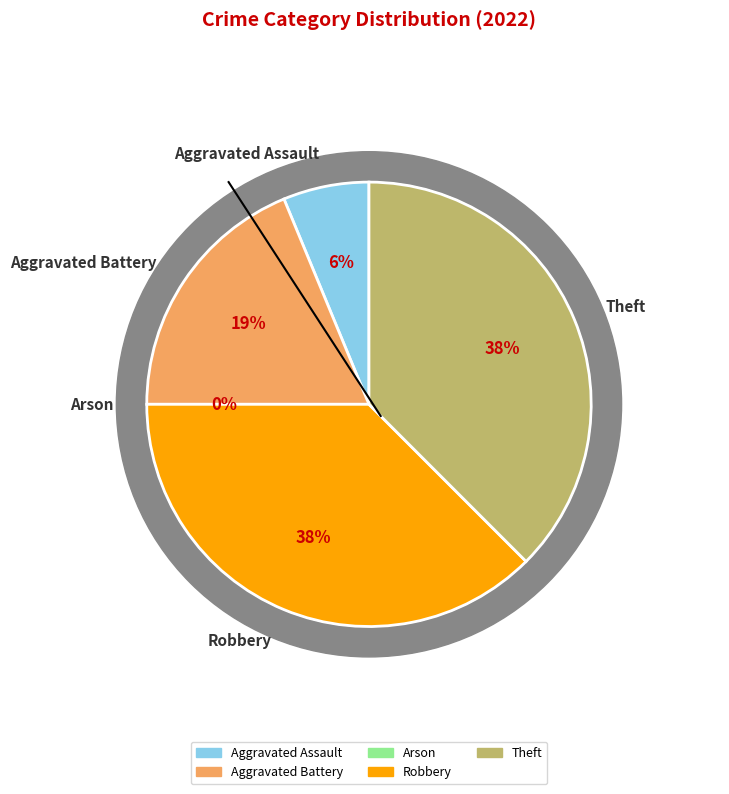

What is the smallest slice in the pie chart?

Arson